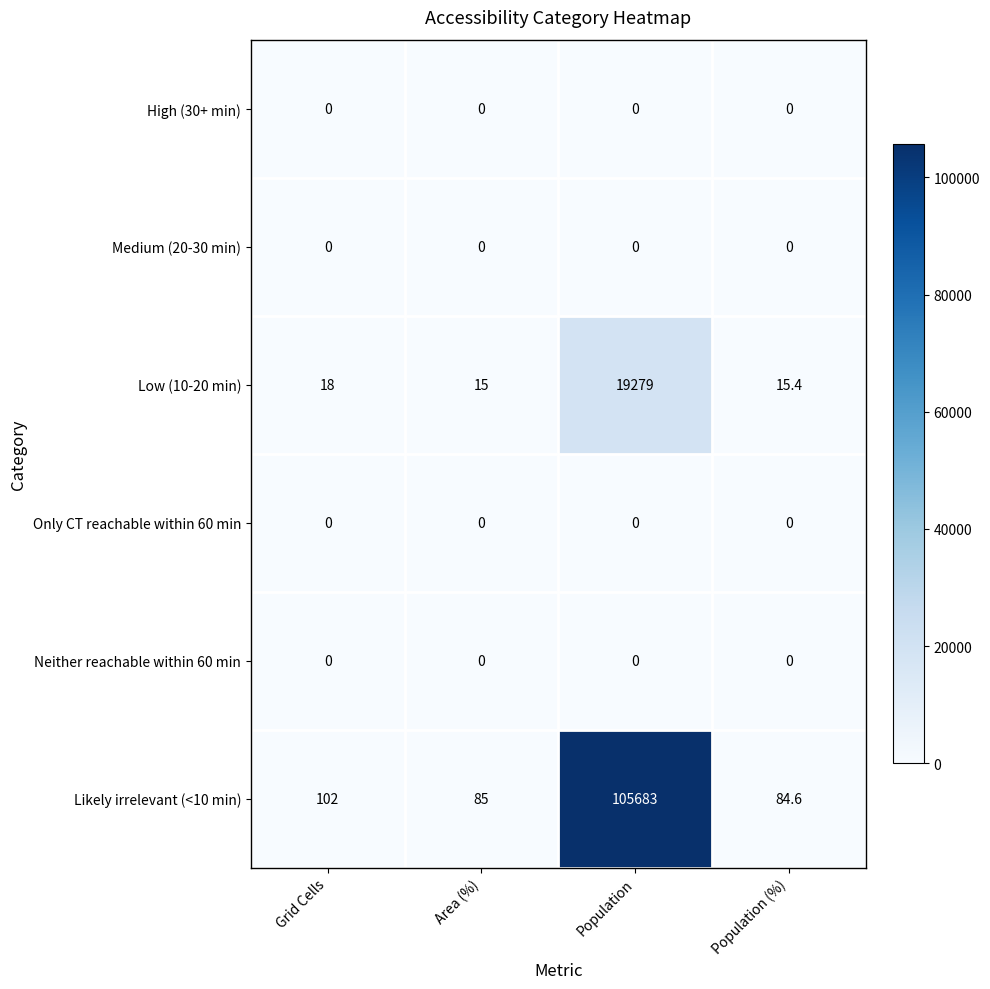

At which category is the sum across all series the highest?

Population